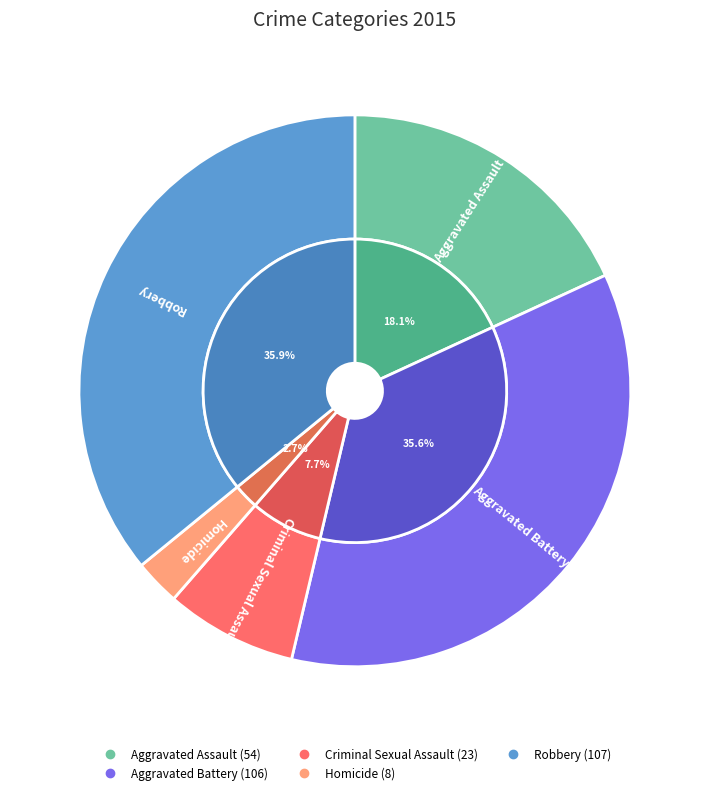

Is the sum of Aggravated Battery and Aggravated Assault greater than half?

Yes